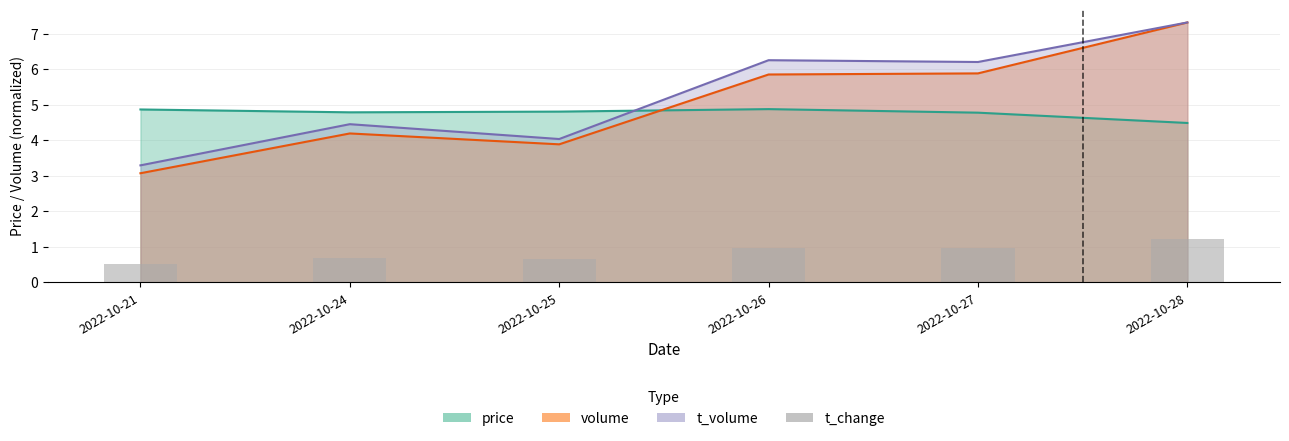

What is the value of the 5th bar from the left?

1.0